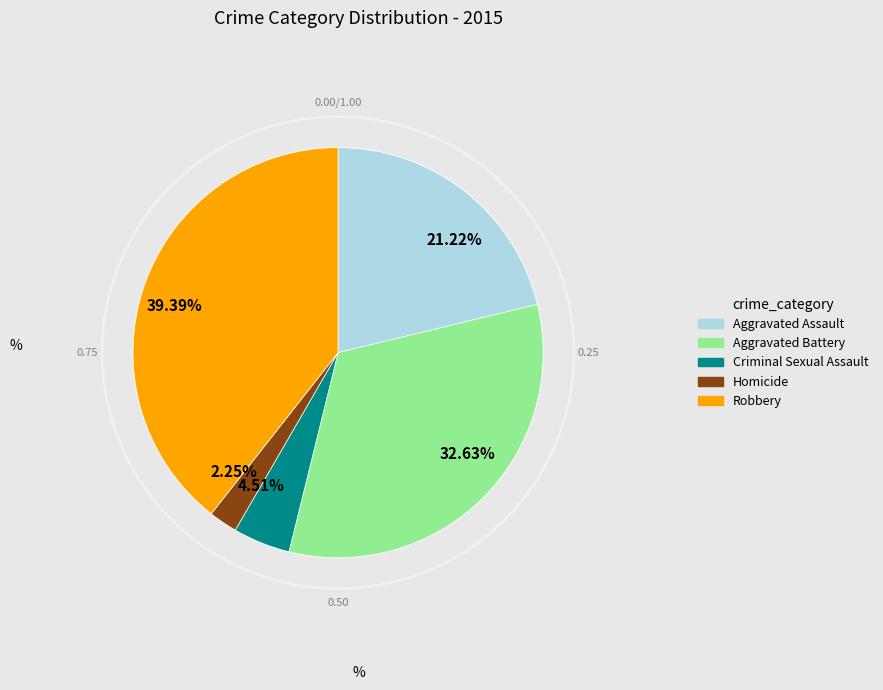

Which category has the smallest portion of the pie?

Homicide